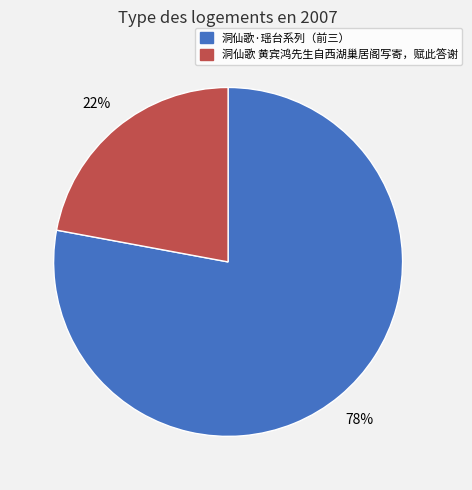

Is there any slice that represents more than half of the pie?

Yes